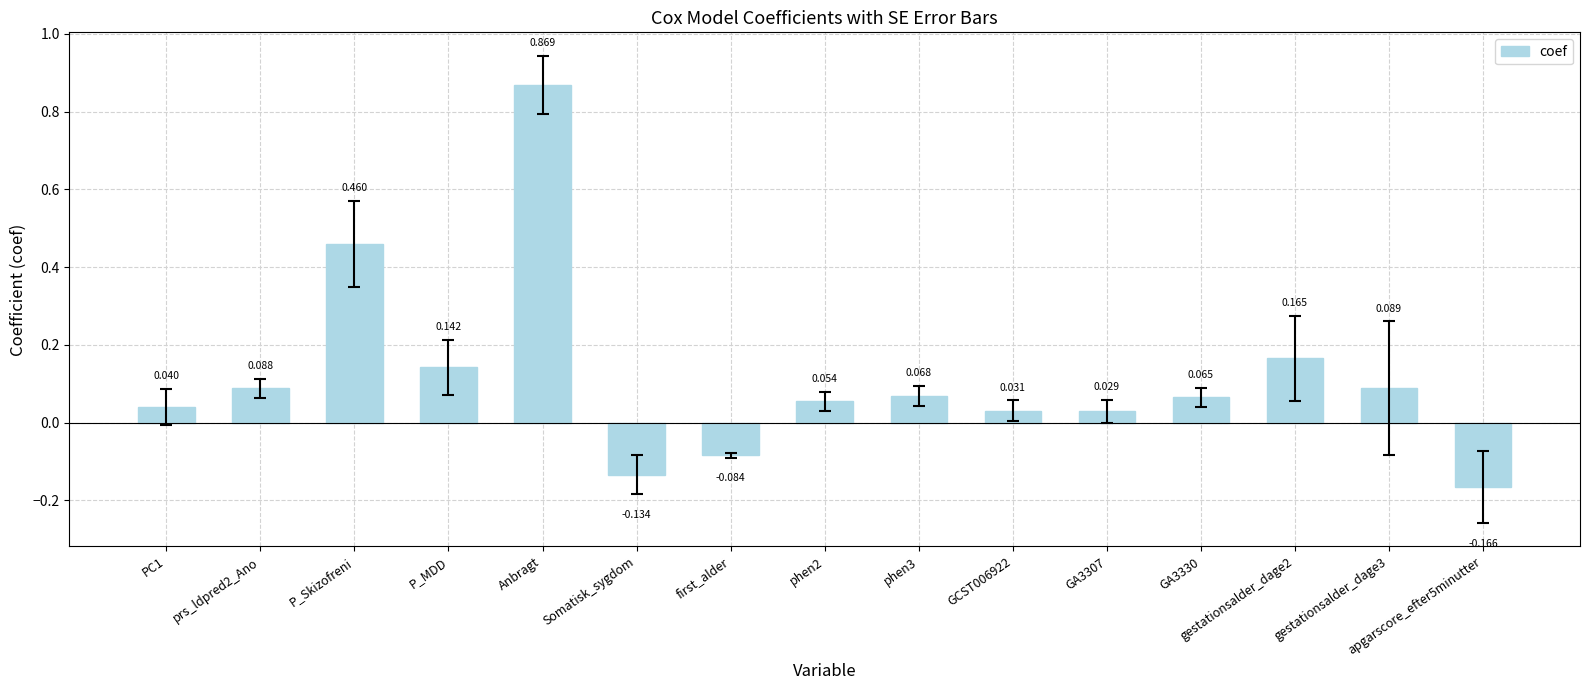

Between P_Skizofreni and phen3, which is larger?

P_Skizofreni